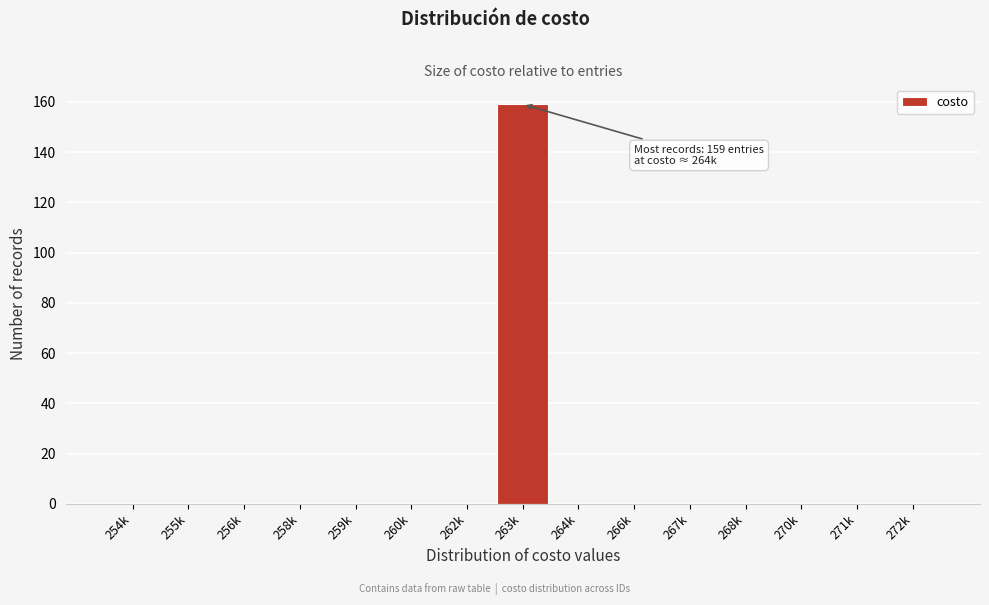

Reading left to right, extract all data points from this chart.

254k=0	255k=0	256k=0	258k=0	259k=0	260k=0	262k=0	263k=159	264k=0	266k=0	267k=0	268k=0	270k=0	271k=0	272k=0